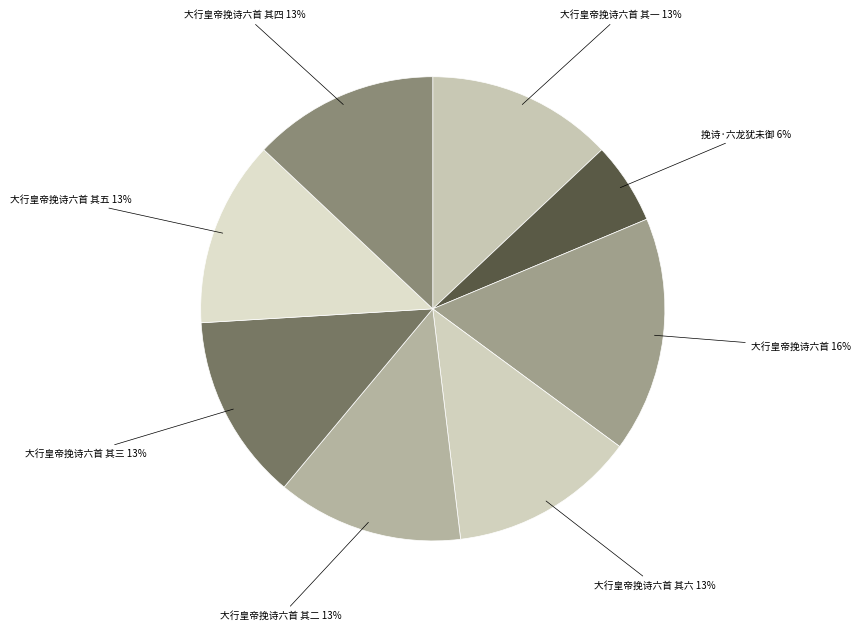

Which category has the biggest portion of the pie?

大行皇帝挽诗六首